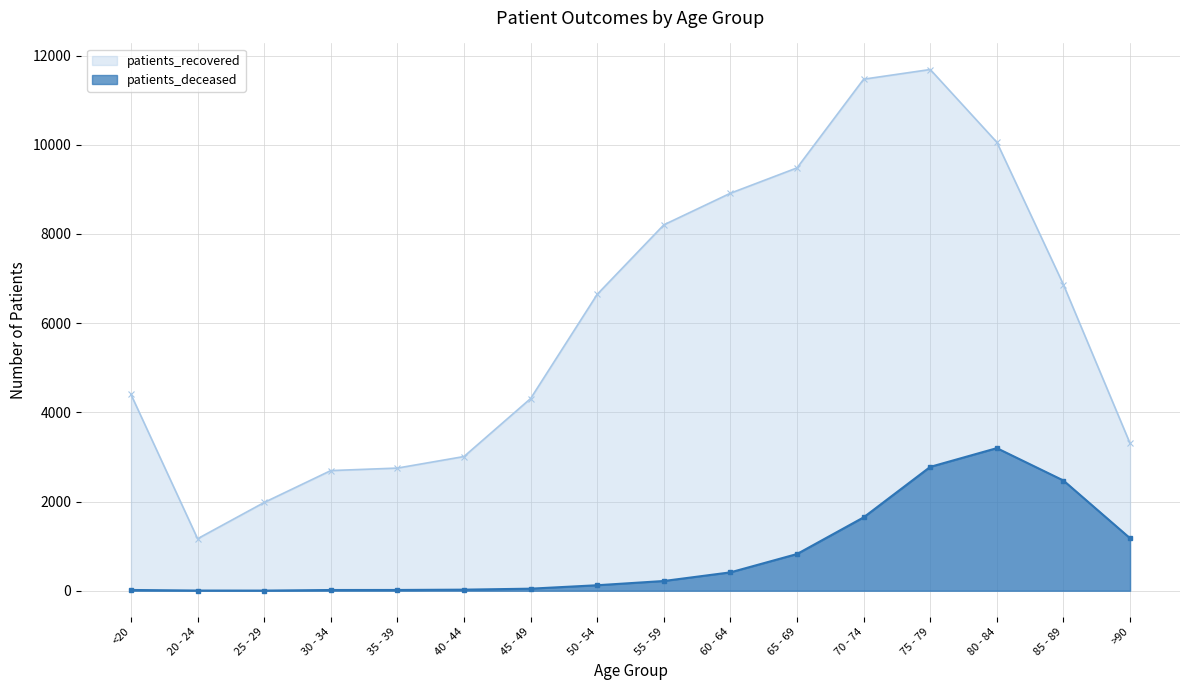

Which has a higher value, <20 or 75 - 79?

75 - 79